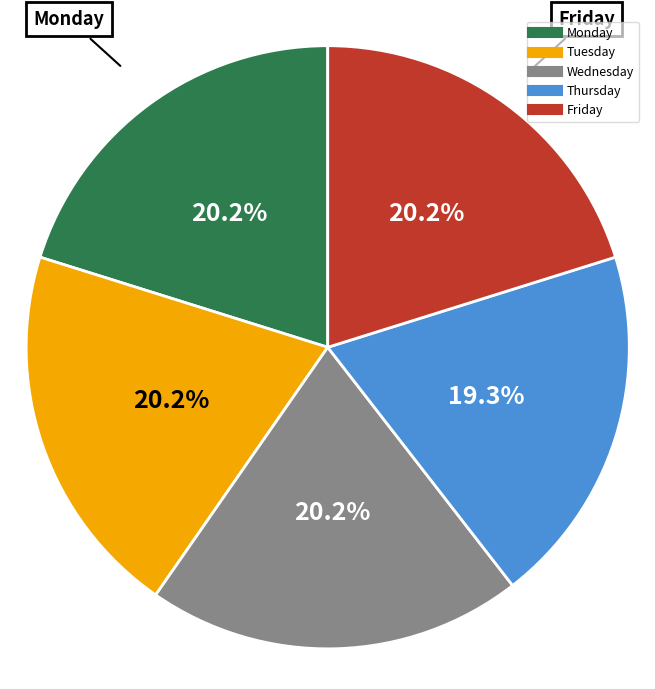

Is it true that Tuesday is 27% of the pie?

False